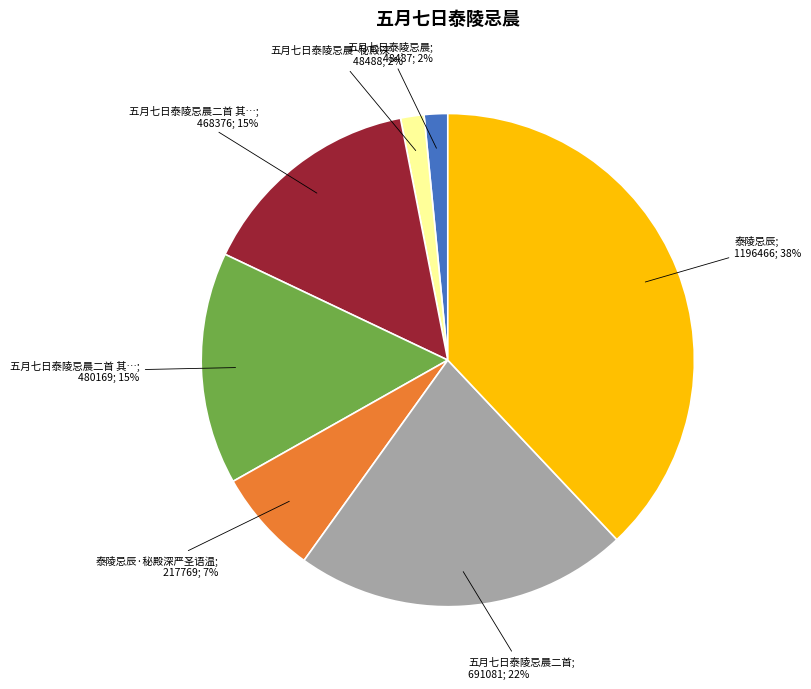

Does any single category account for the majority?

No